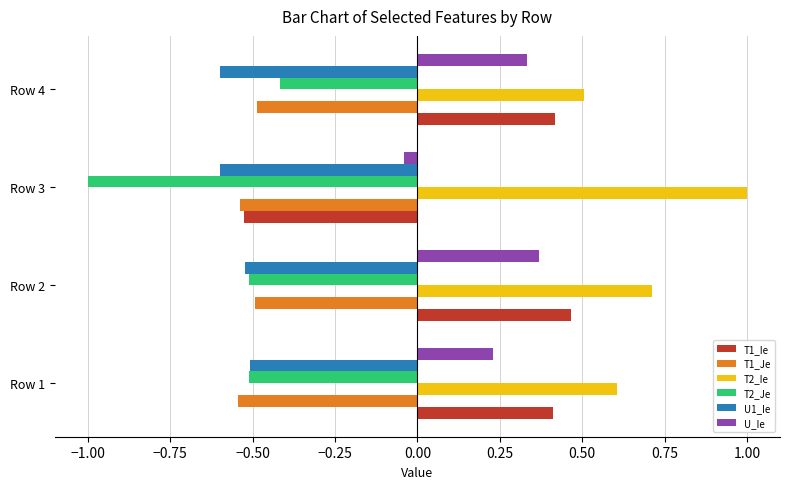

Which series has the largest range (max minus min)?

T1_Ie